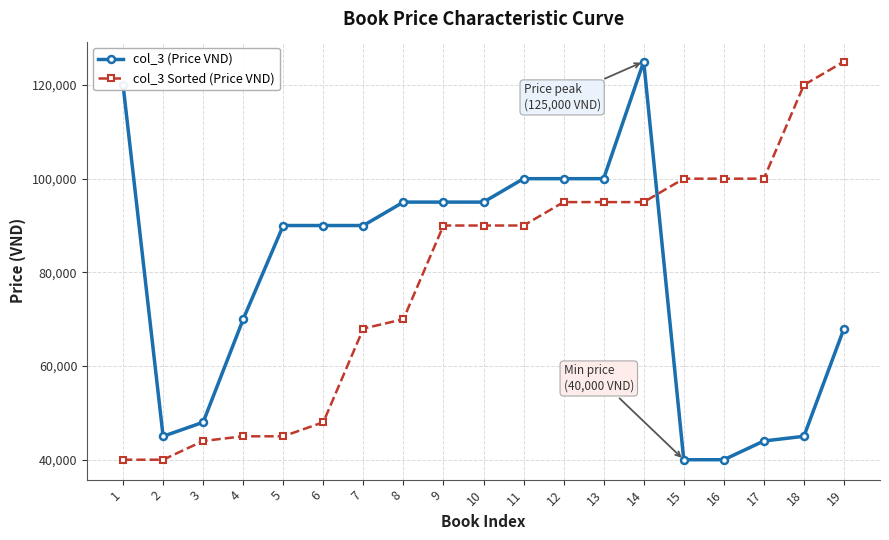

What is the total value across all series at 3?

92000